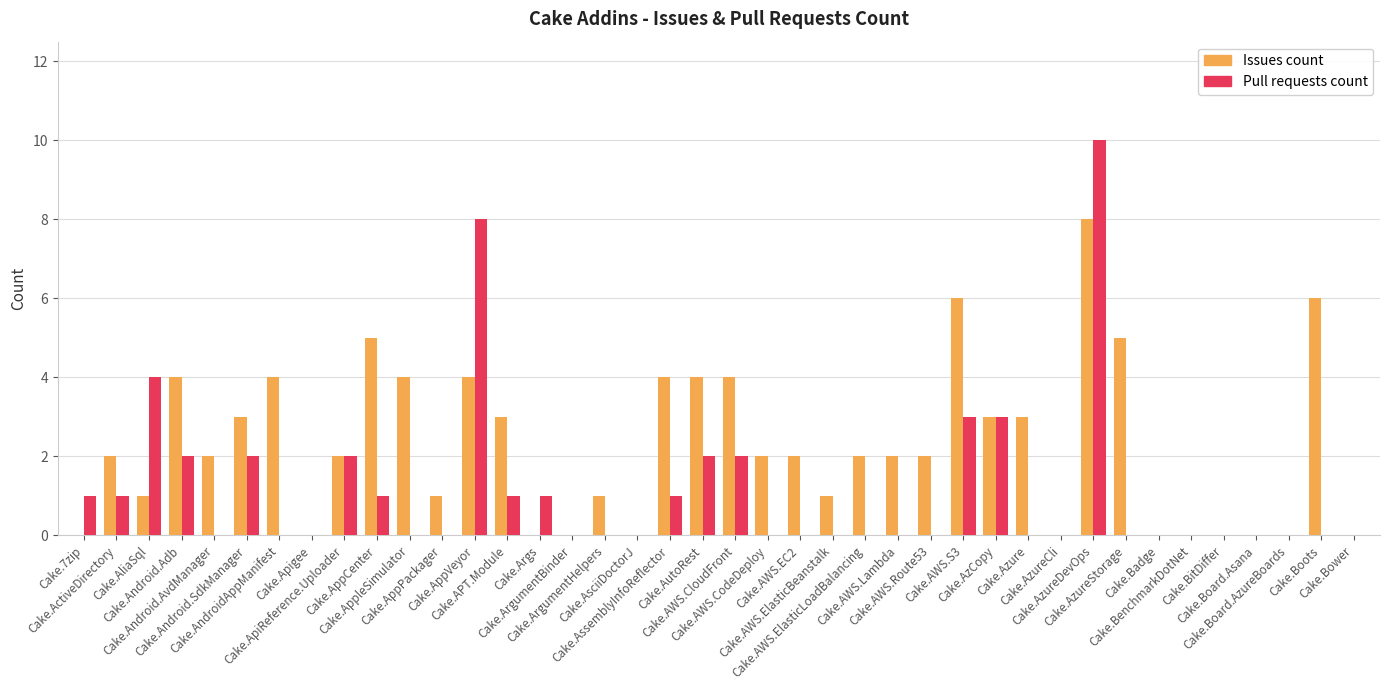

What is the greatest value displayed?

10